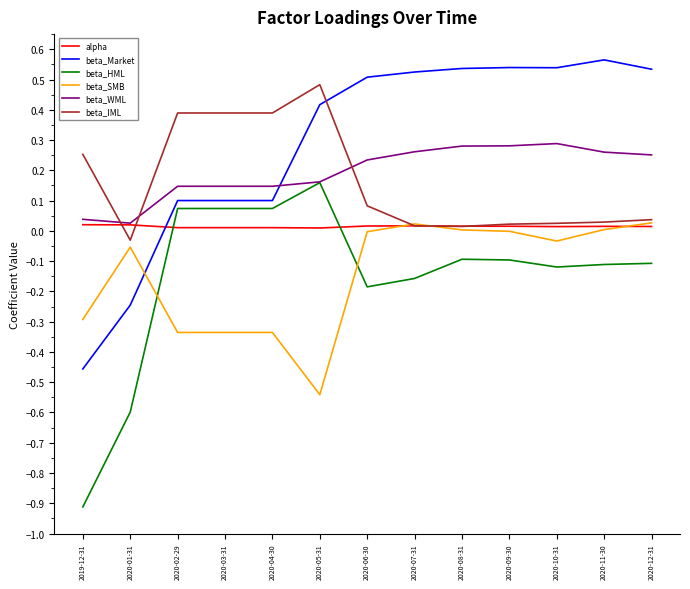

Which series has the widest spread of values?

beta_HML